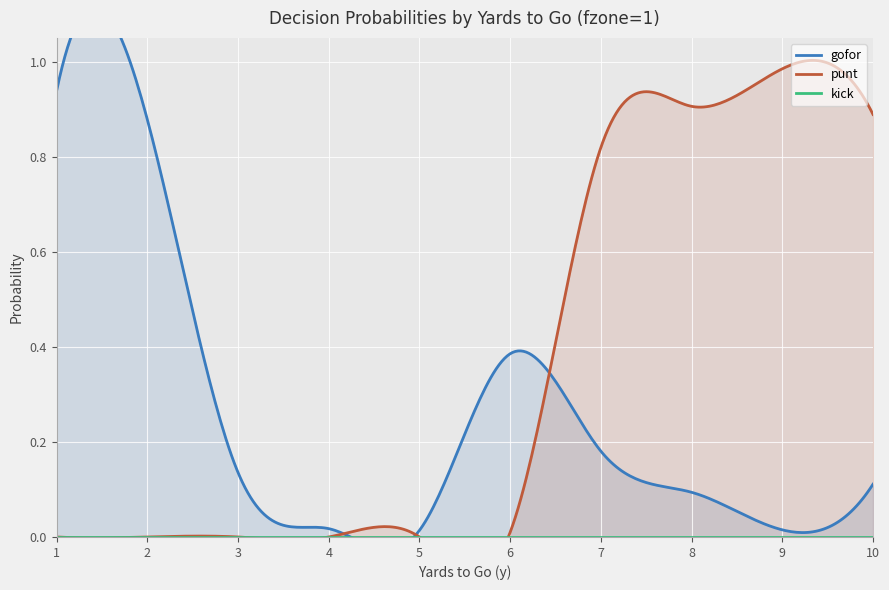

How many categories are shown in the chart?

10